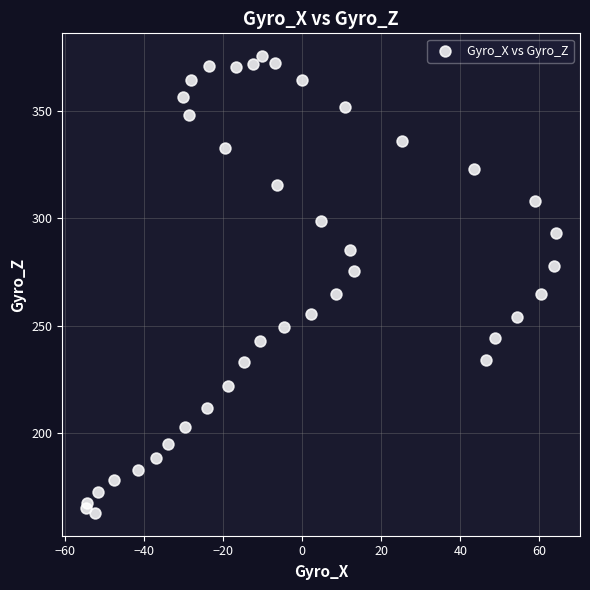

What is the range of Y values (max minus min)?

212.4